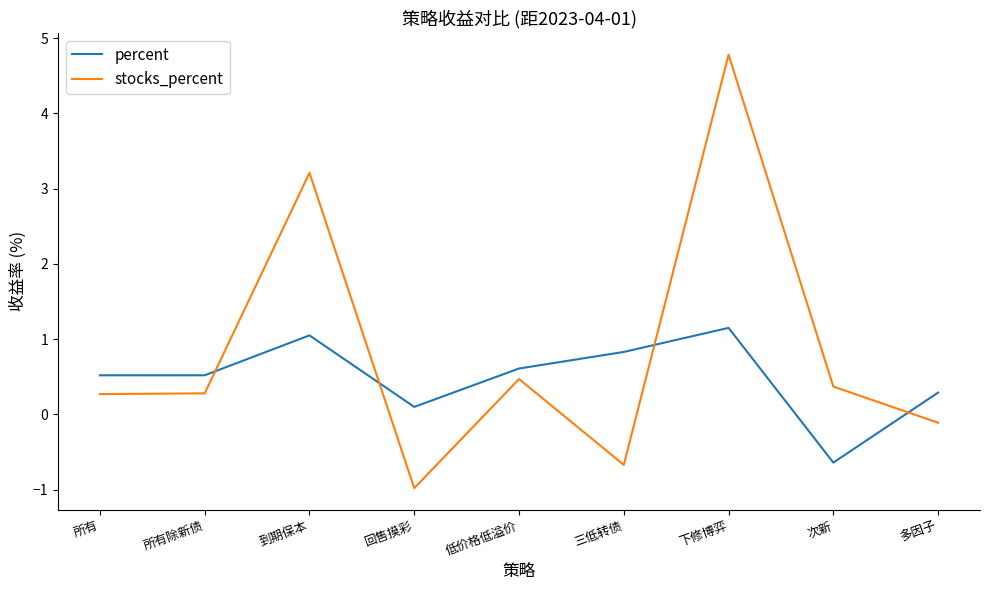

At which category is the sum across all series the highest?

下修博弈